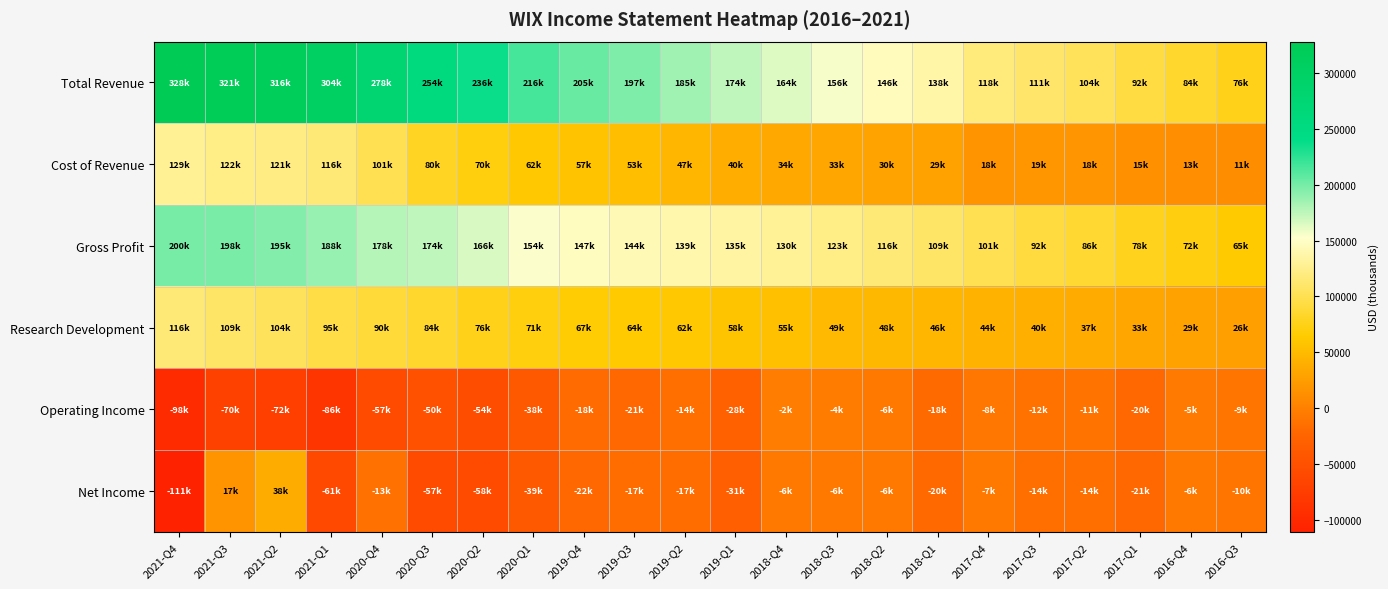

Count the number of categories in the chart.

22